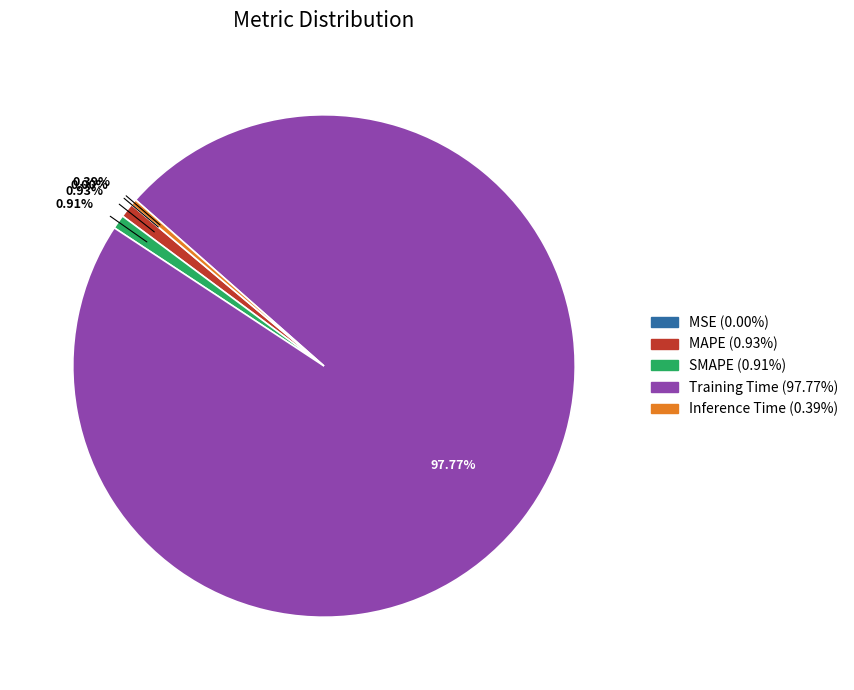

Do Training Time and SMAPE together represent more than half of the pie?

Yes